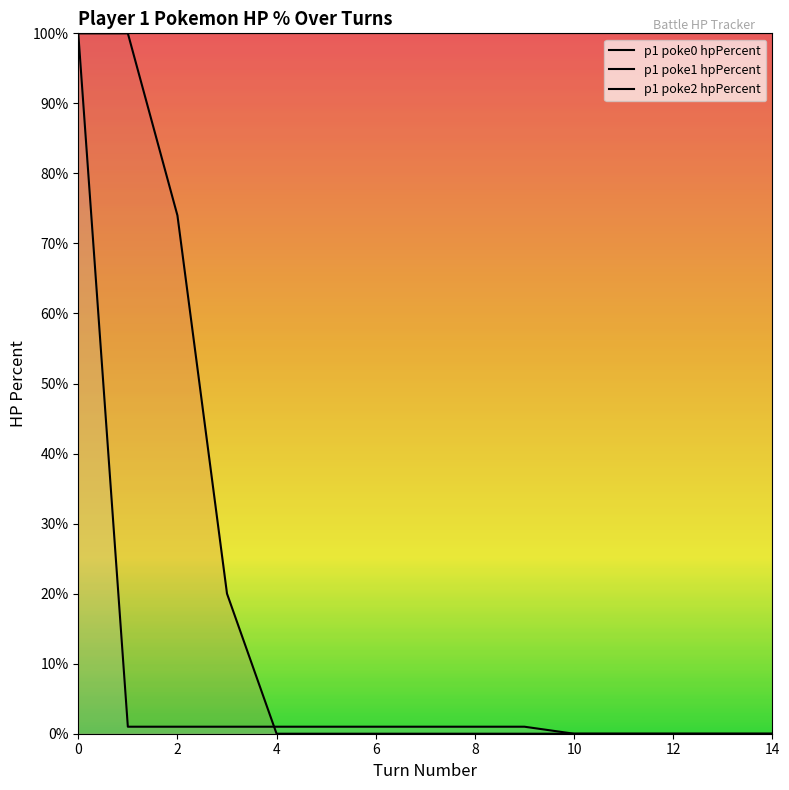

Count the number of categories in the chart.

15